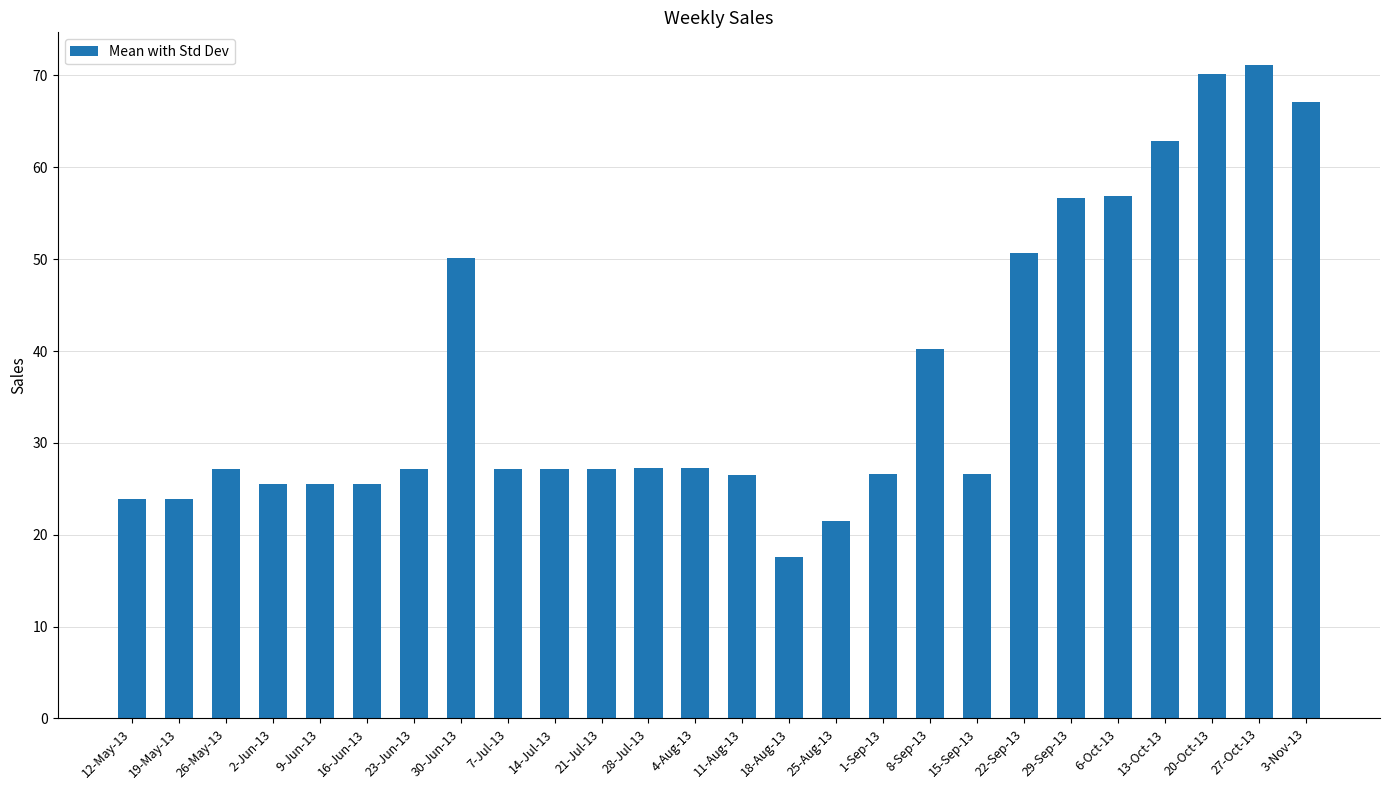

What is the value of the 14th bar from the left?

26.5